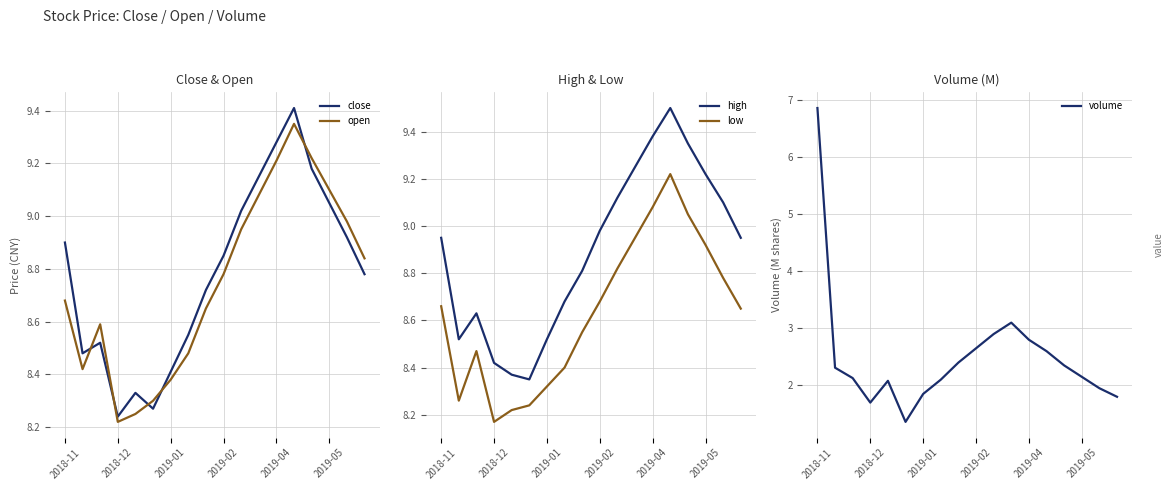

The value of open at 2018-12 is 4.5. True or false?

False